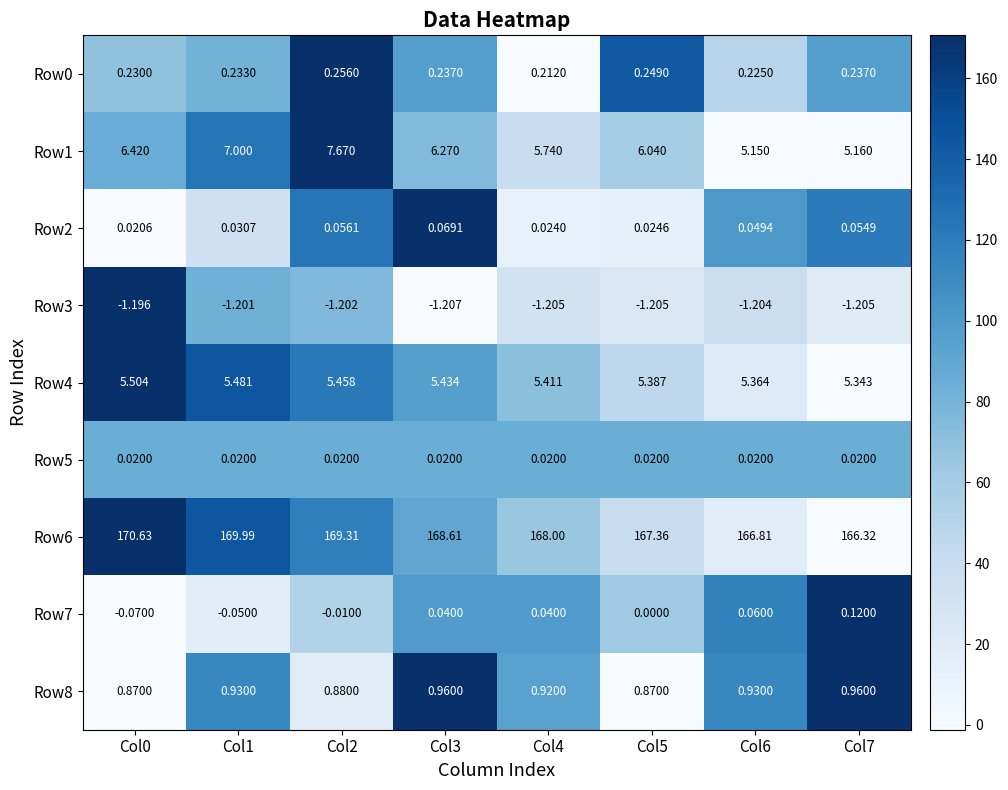

Is the value of Row0 at Col3 greater than the value of Row5 at Col0?

Yes